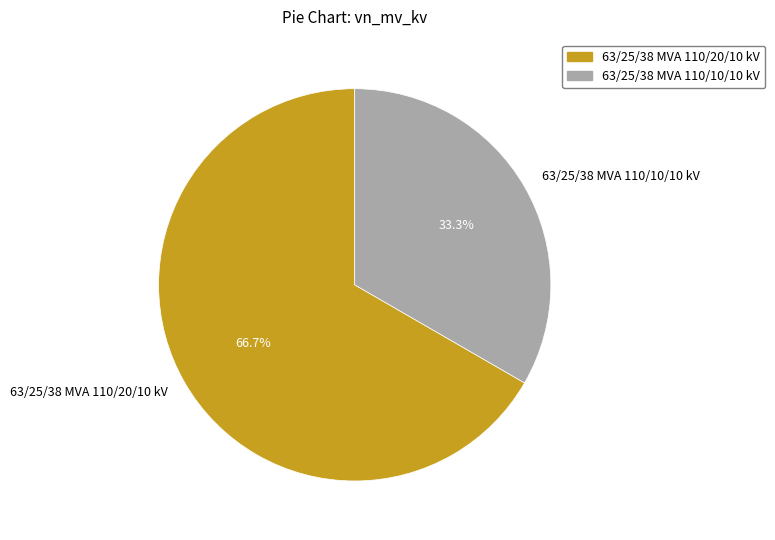

To the nearest percent, what percentage of the pie is 63/25/38 MVA 110/20/10 kV?

67%